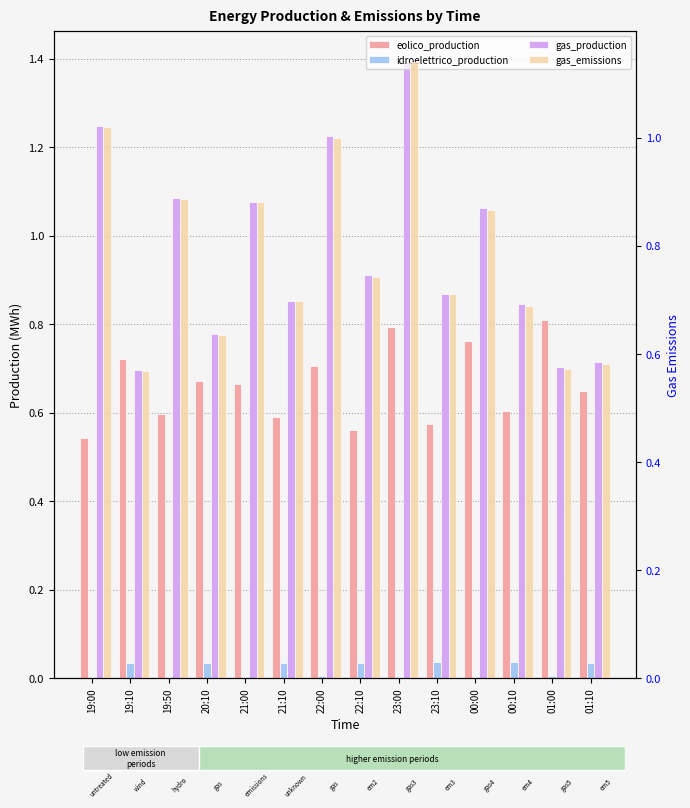

At how many categories does at least one series exceed 0?

14